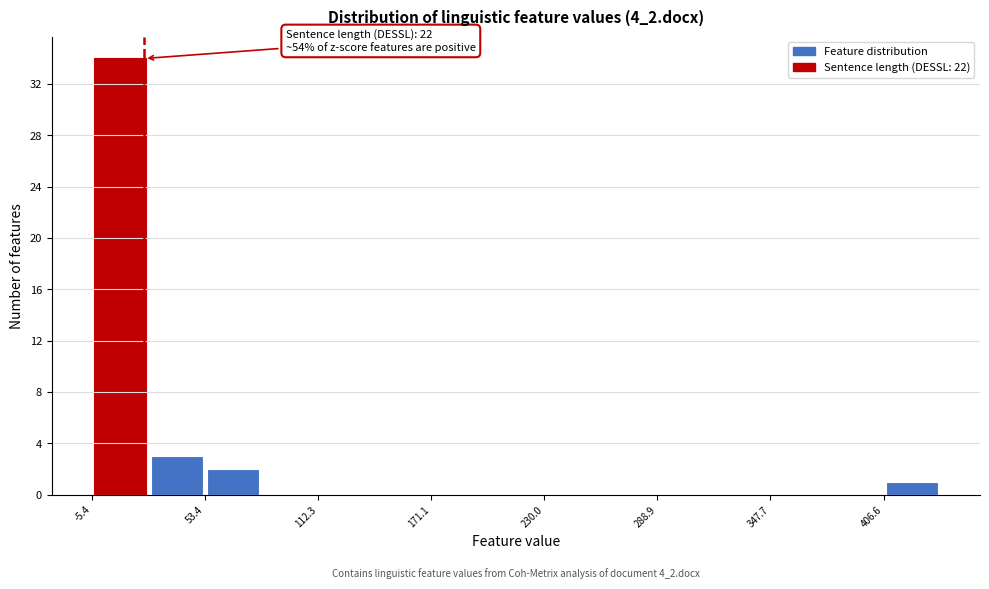

Read against the x-axis, roughly where is the centre of the tallest bar?

10